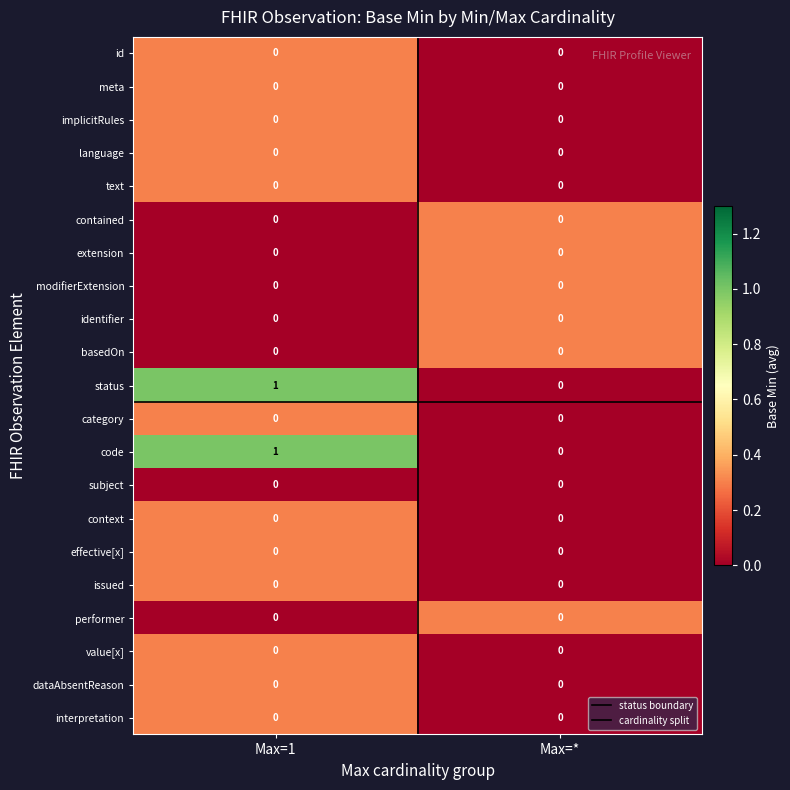

The value of text at Max=1 is 0. True or false?

True